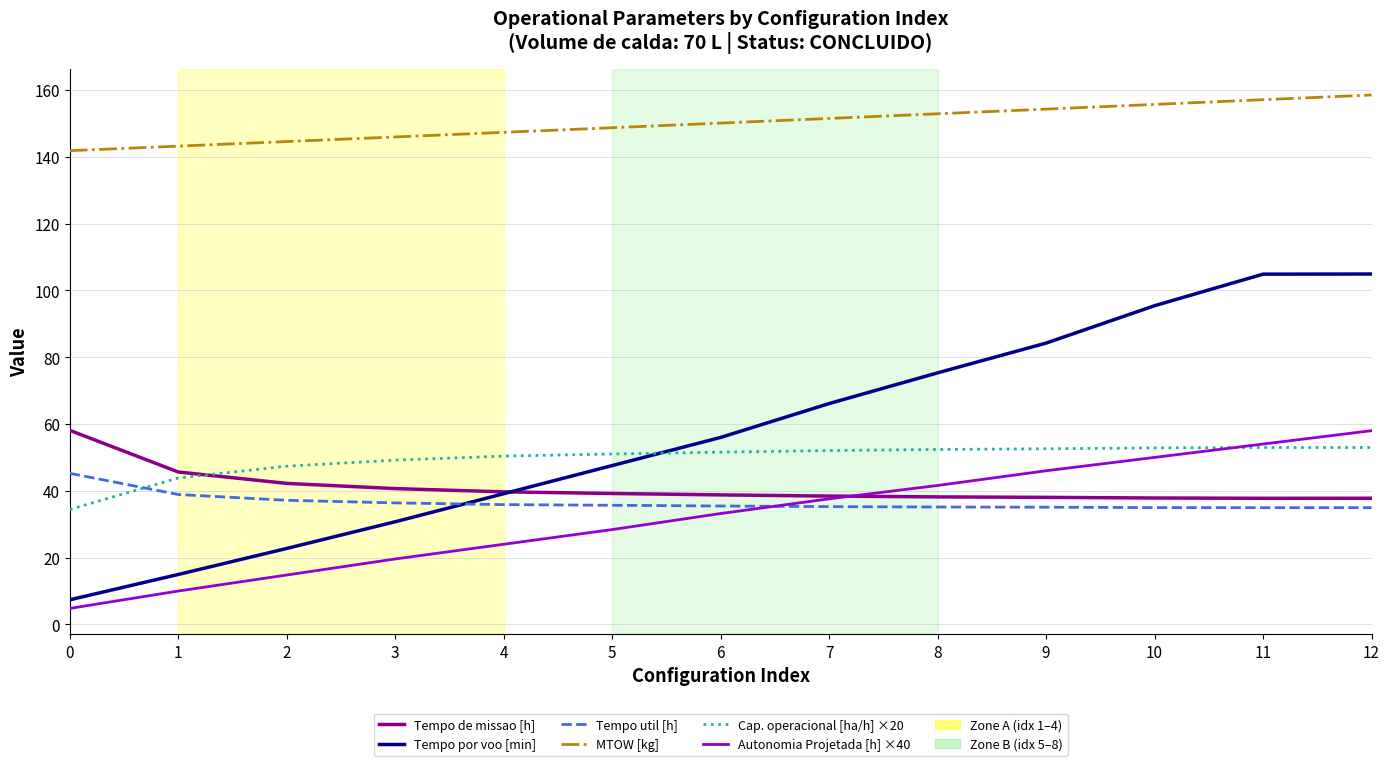

True or false: Tempo util [h] has a value of 56.7 at 7.

False